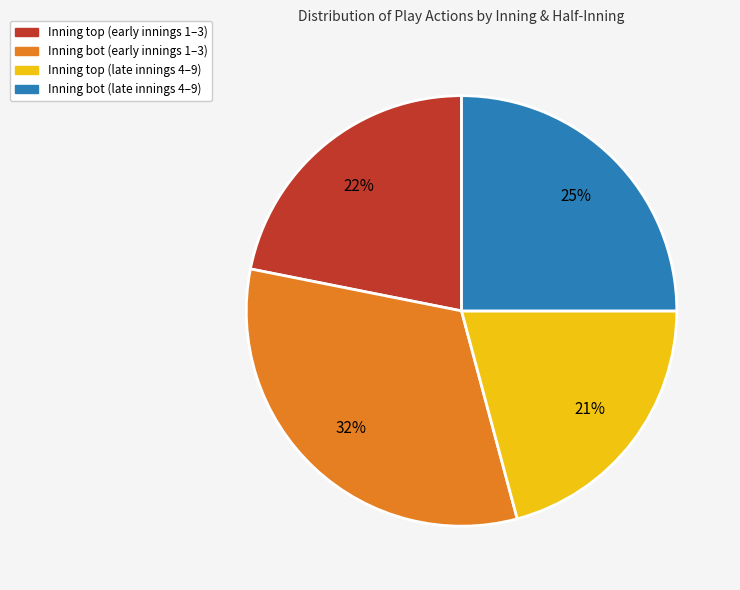

Count the number of slices in the pie.

4